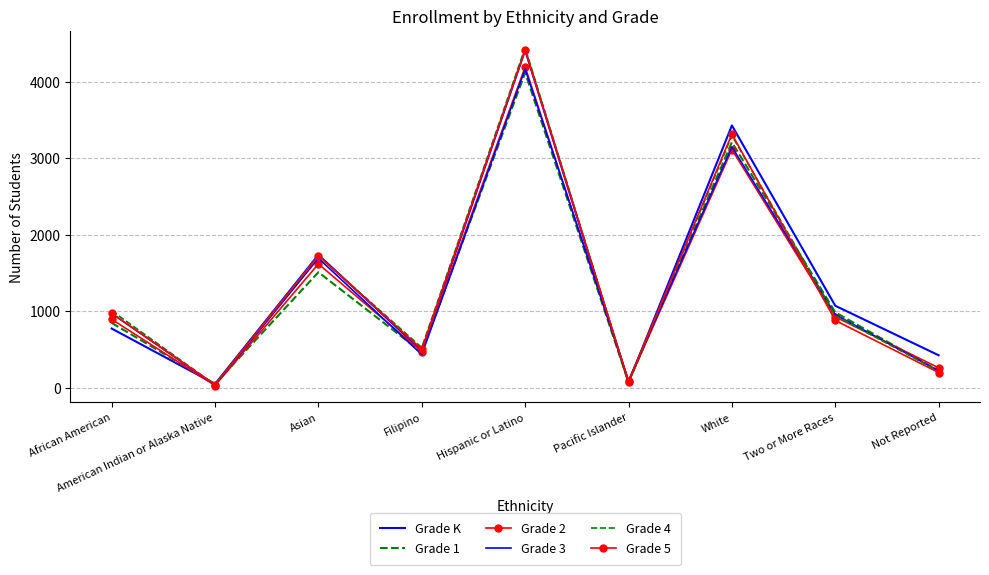

Is it true that Grade 2 equals 75 at Pacific Islander?

True